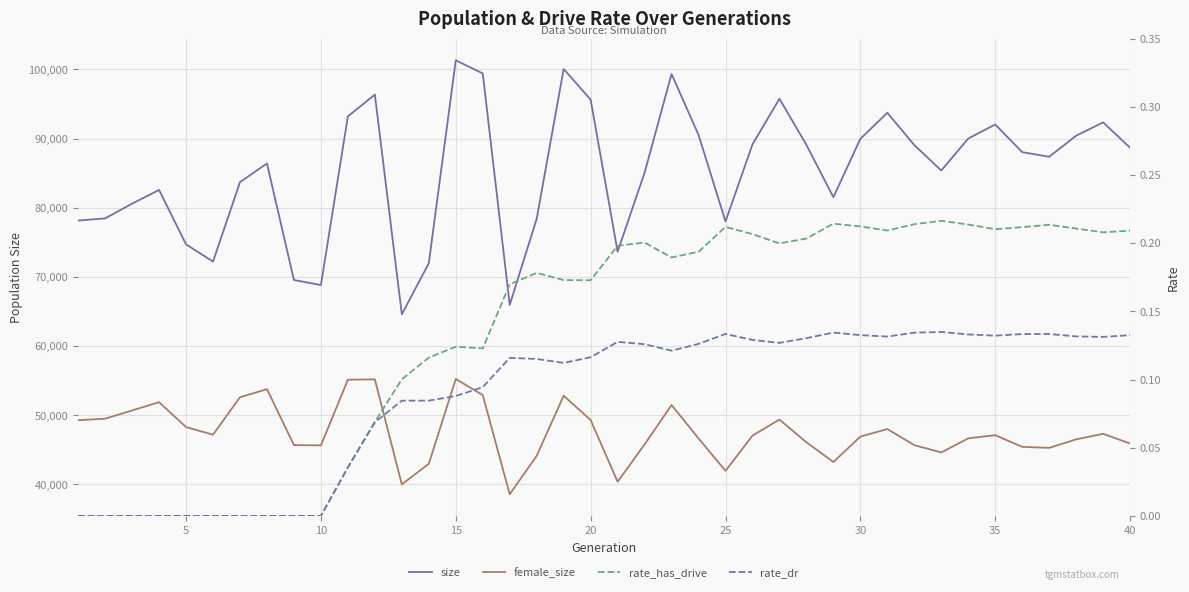

How many positive values does the rate_dr series have?

30